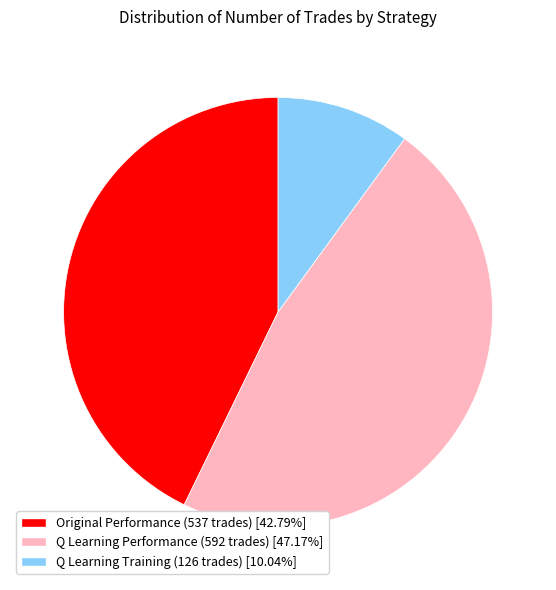

Does any single category account for the majority?

No